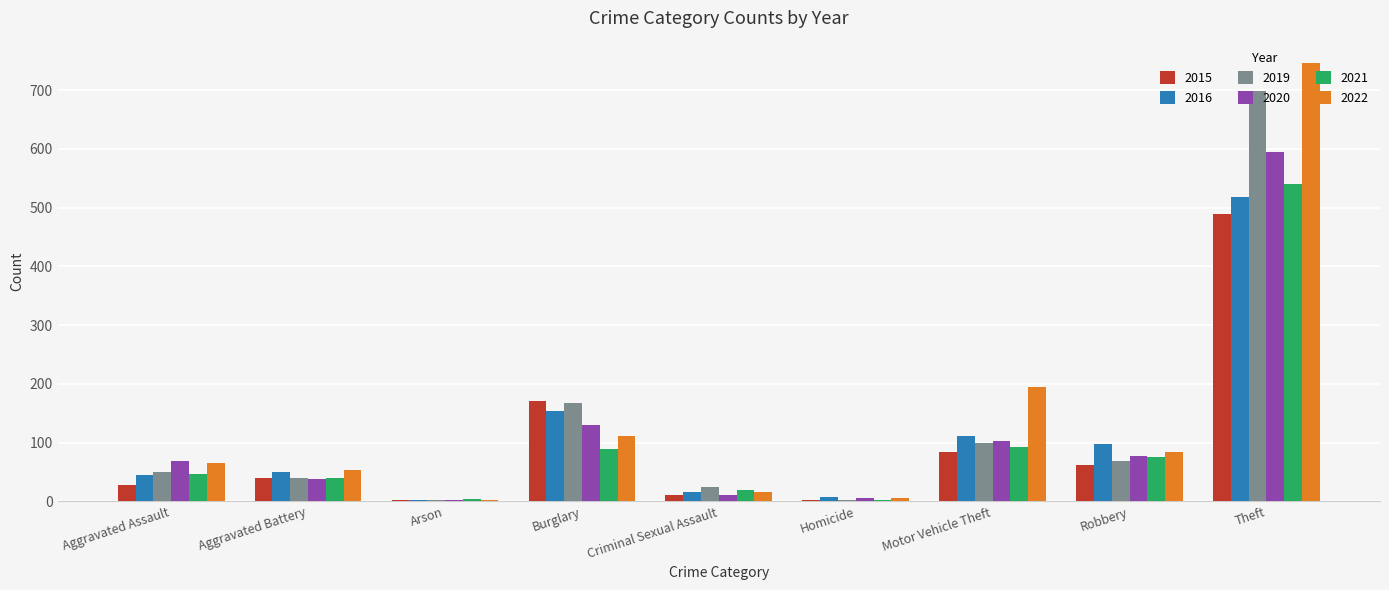

What is the difference between the 2022 values at Arson and Burglary?

108